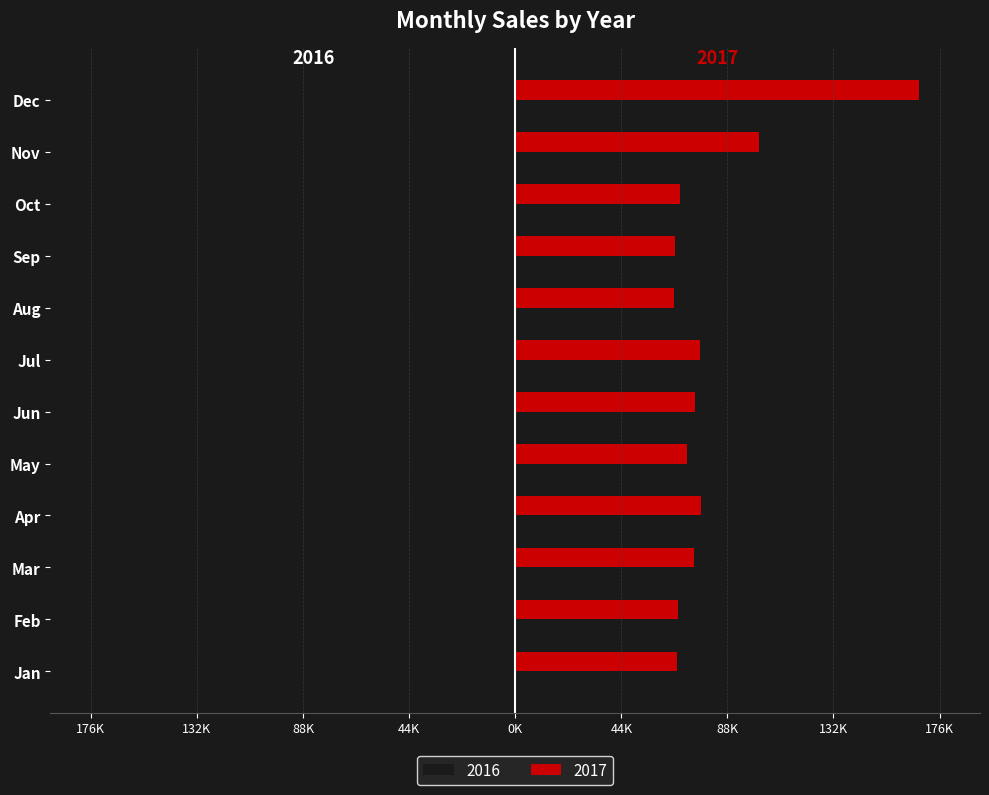

At which category is the sum across all series the highest?

Dec